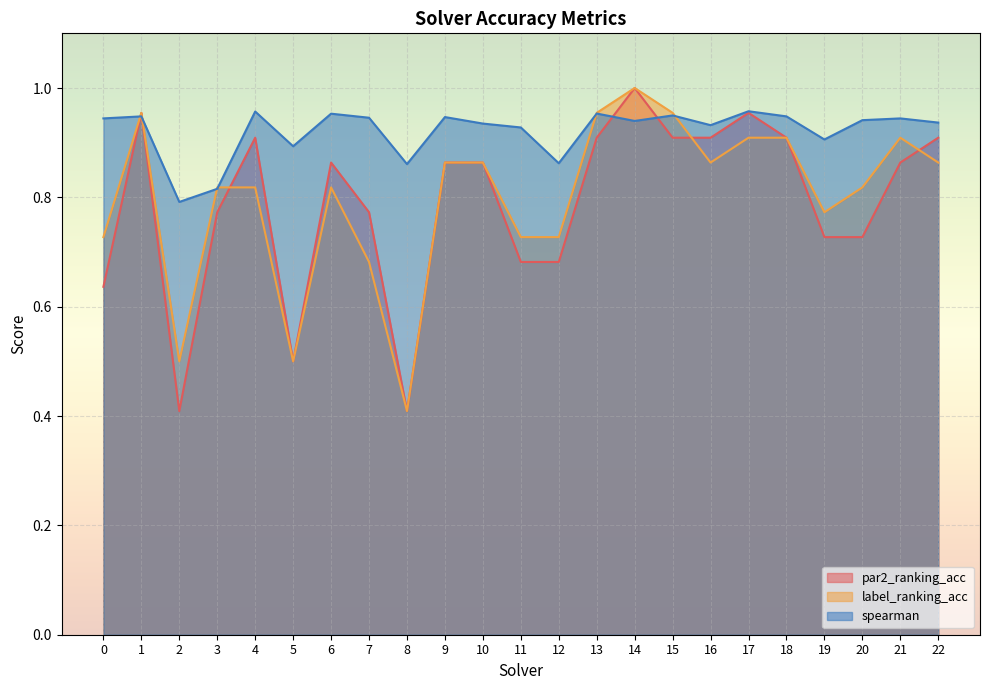

How many interior local valleys does the par2_ranking_acc series have?

3